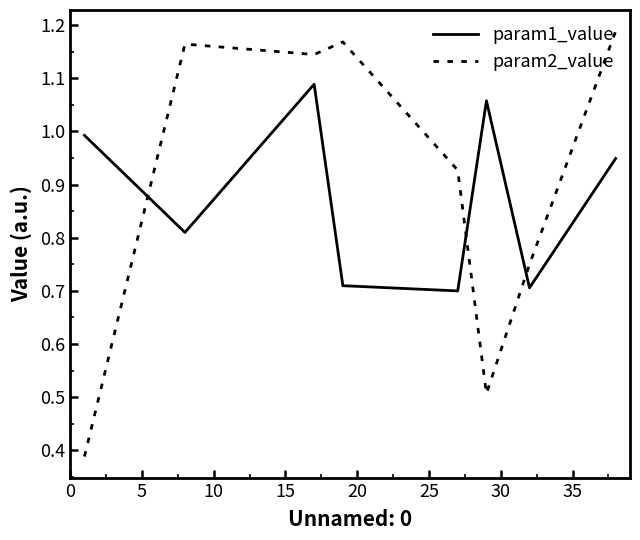

True or false: param1_value and param2_value intersect in this chart.

True